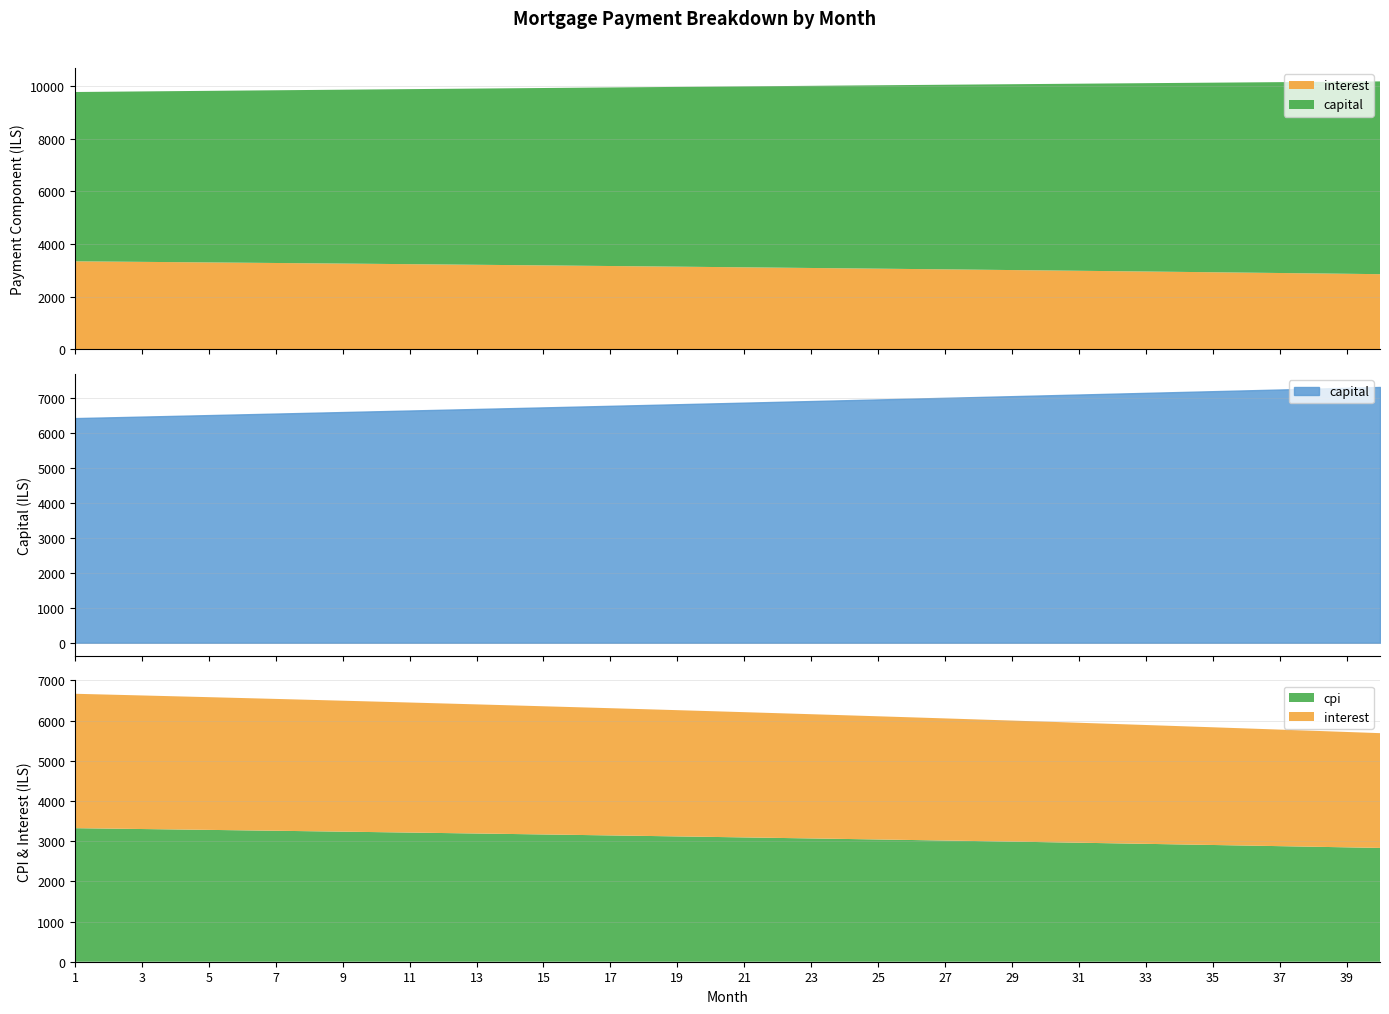

What is the value of the interest point at the 24th from the left?

3078.2